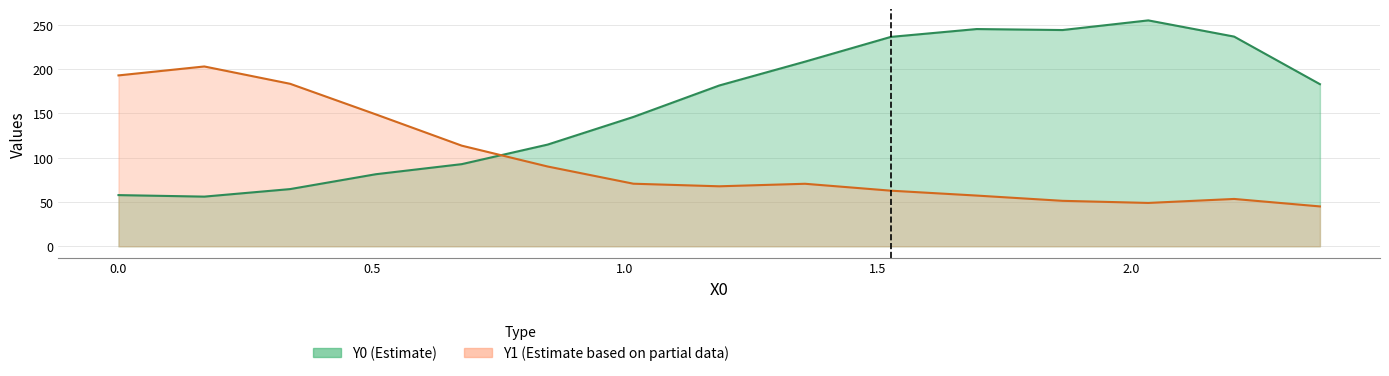

In Y0, how many points are higher than both neighbors (excluding endpoints)?

2